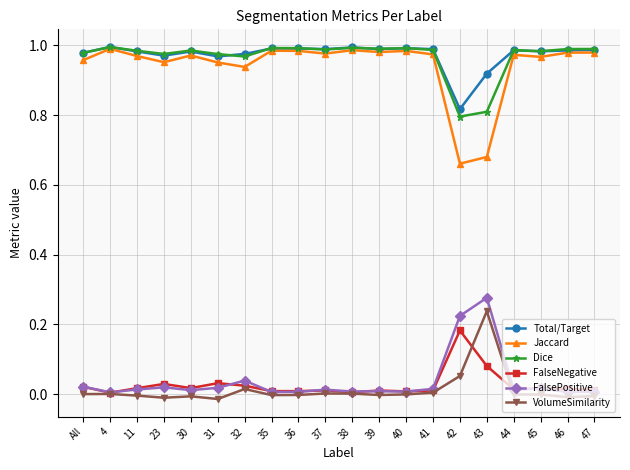

True or false: Dice has a value of 1.0 at All.

True